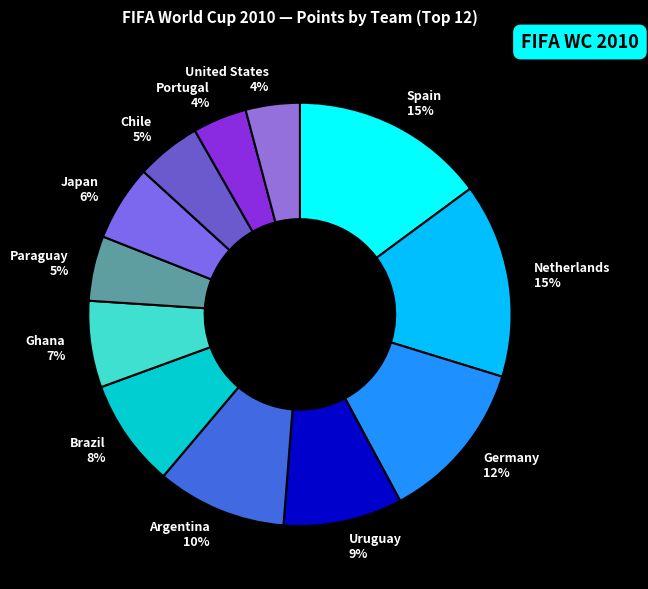

Is the sum of Paraguay 5% and Netherlands 15% greater than half?

No